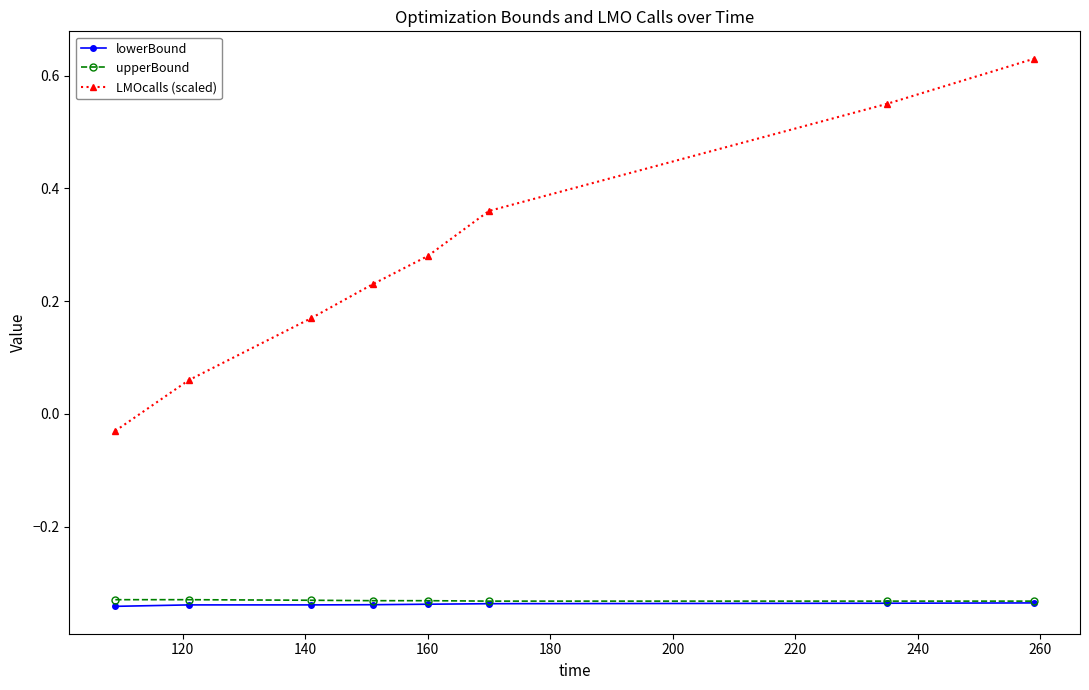

What are all the series names shown in the legend?

lowerBound, upperBound, LMOcalls (scaled)